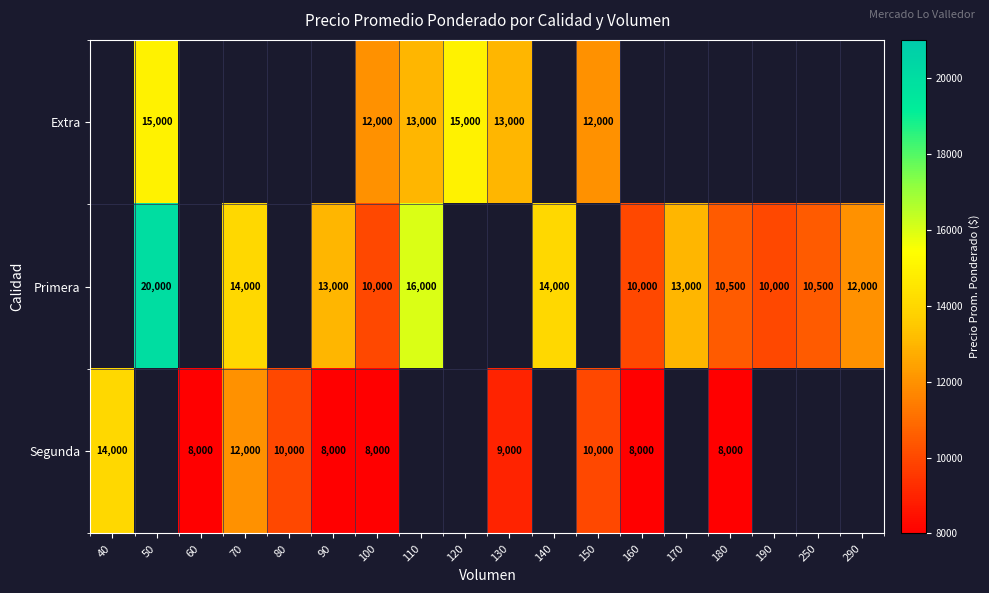

Between 170 and 90, which is larger?

90